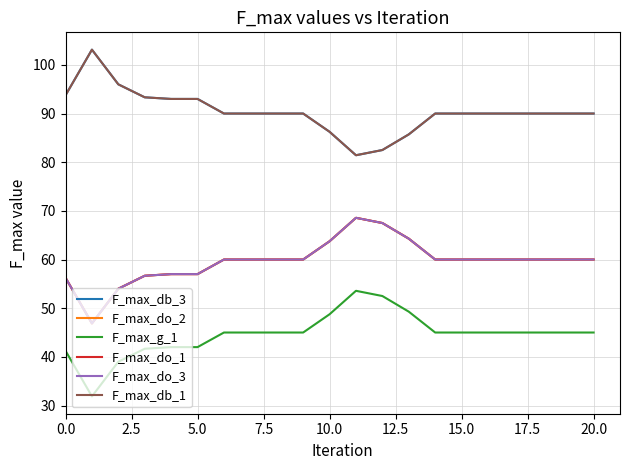

Does the chart have visible grid lines?

Yes